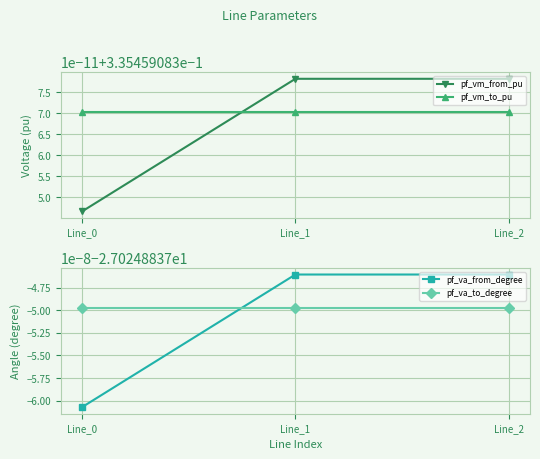

Rank the categories by pf_va_from_degree value from highest to lowest.

Line_1, Line_2, Line_0